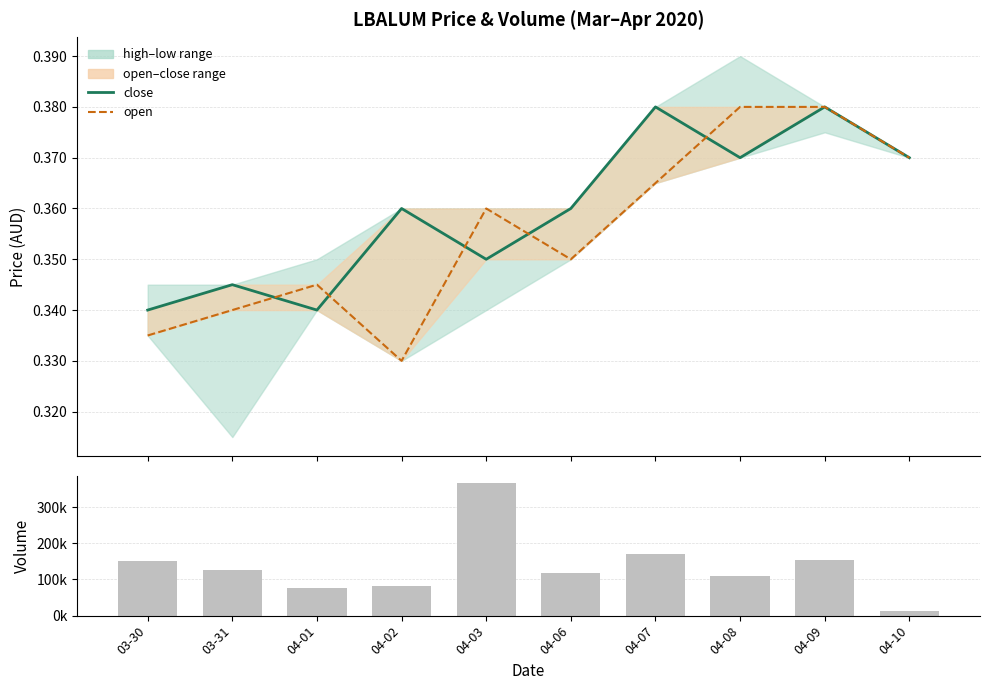

At which category is the sum across all series the highest?

04-03